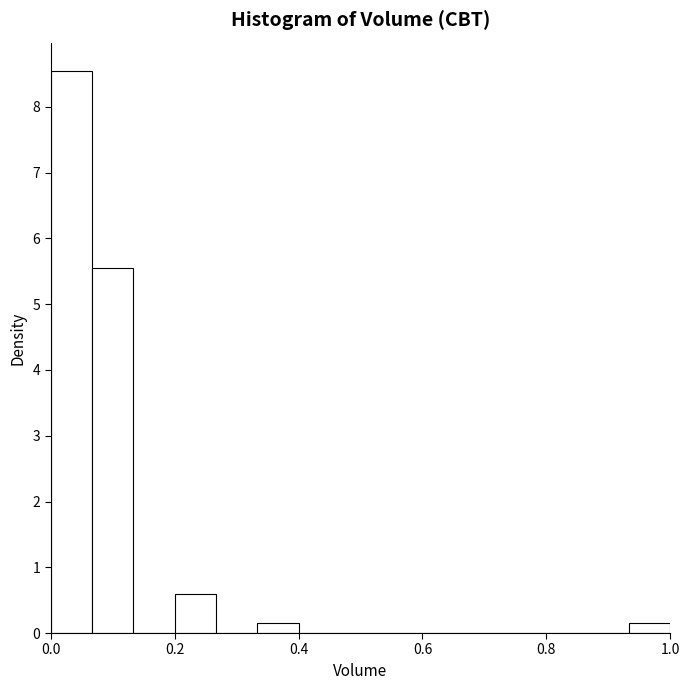

Read against the x-axis, roughly where is the centre of the tallest bar?

0.04